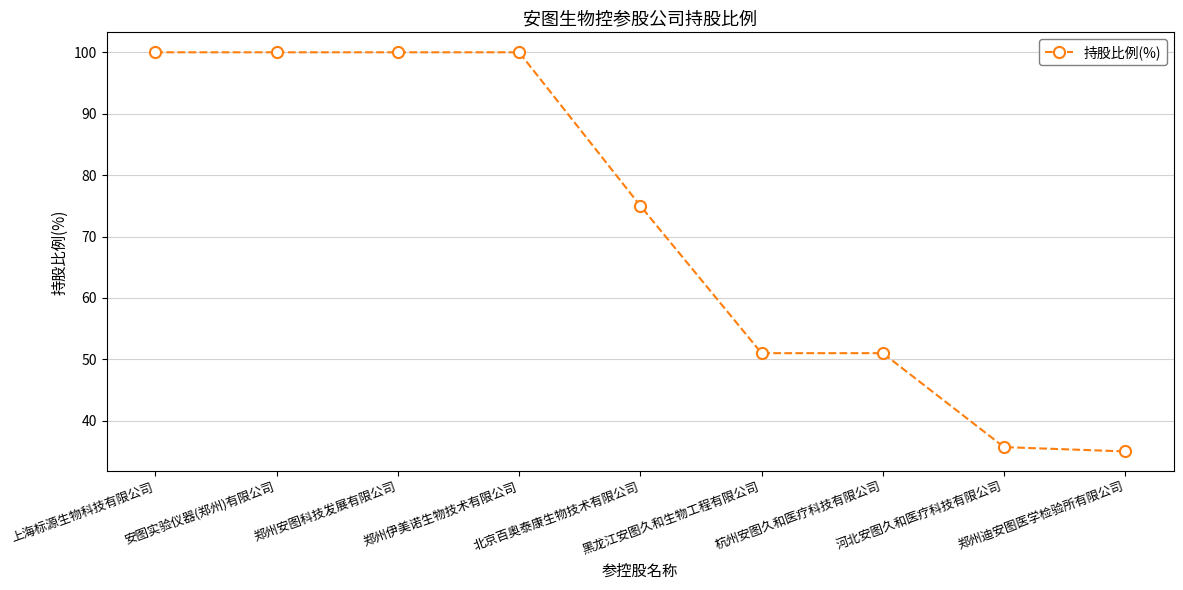

What is the ratio of the value at 黑龙江安图久和生物工程有限公司 to the value at 上海标源生物科技有限公司?

0.5